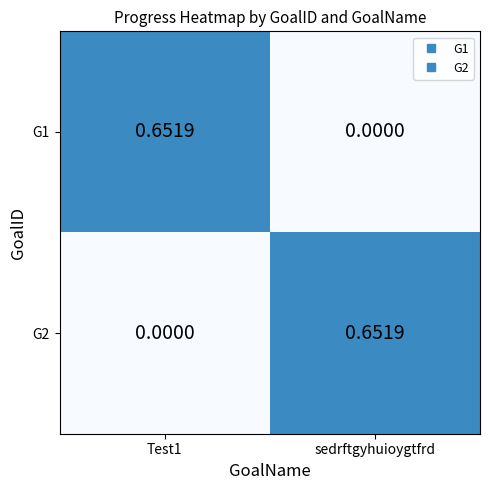

Is the value of G1 at Test1 greater than the value of G2 at Test1?

Yes